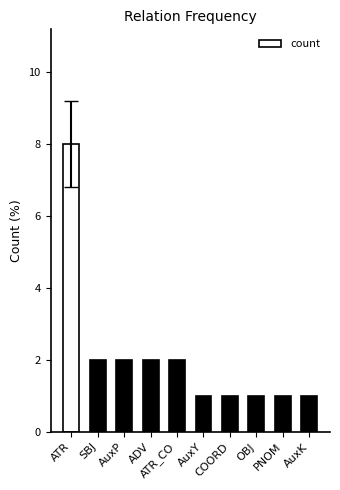

At which label does the data first exceed 2?

ATR